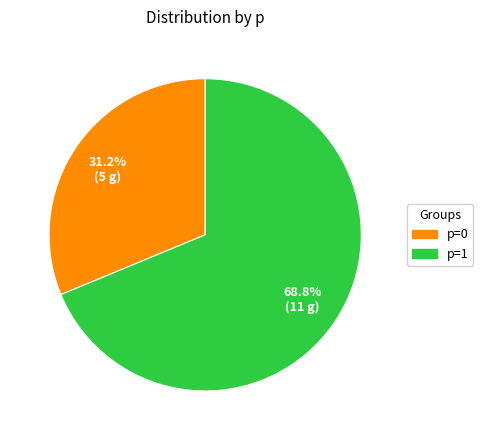

What is the ratio of the value at p=0 to the value at p=1?

0.5